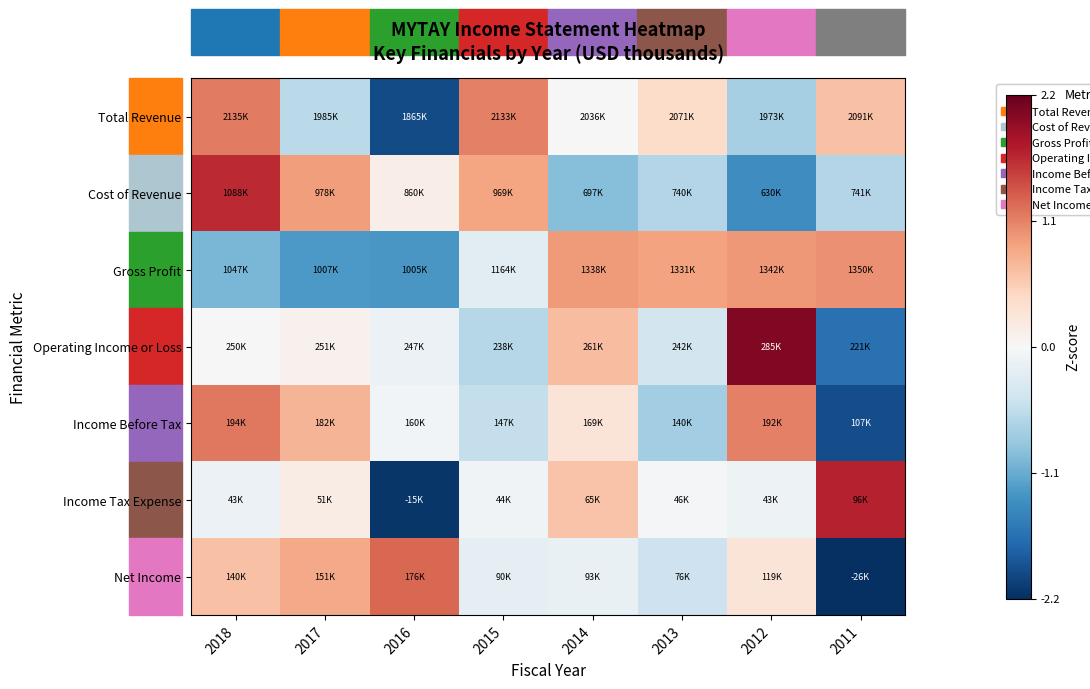

Reading left to right, list all the values displayed in this chart.

Total Revenue: 2018=1.2	2017=-0.6	2016=-2.0	2015=1.1	2014=-0.0	2013=0.4	2012=-0.7	2011=0.6
Cost of Revenue: 2018=1.7	2017=0.9	2016=0.1	2015=0.9	2014=-0.9	2013=-0.7	2012=-1.4	2011=-0.6
Gross Profit: 2018=-1.0	2017=-1.3	2016=-1.3	2015=-0.2	2014=0.9	2013=0.9	2012=1.0	2011=1.0
Operating Income or Loss: 2018=0.0	2017=0.1	2016=-0.1	2015=-0.6	2014=0.7	2013=-0.4	2012=2.0	2011=-1.7
Income Before Tax: 2018=1.2	2017=0.8	2016=-0.1	2015=-0.5	2014=0.3	2013=-0.8	2012=1.1	2011=-2.0
Income Tax Expense: 2018=-0.1	2017=0.2	2016=-2.2	2015=-0.1	2014=0.6	2013=-0.0	2012=-0.1	2011=1.7
Net Income: 2018=0.7	2017=0.8	2016=1.3	2015=-0.2	2014=-0.2	2013=-0.5	2012=0.3	2011=-2.2